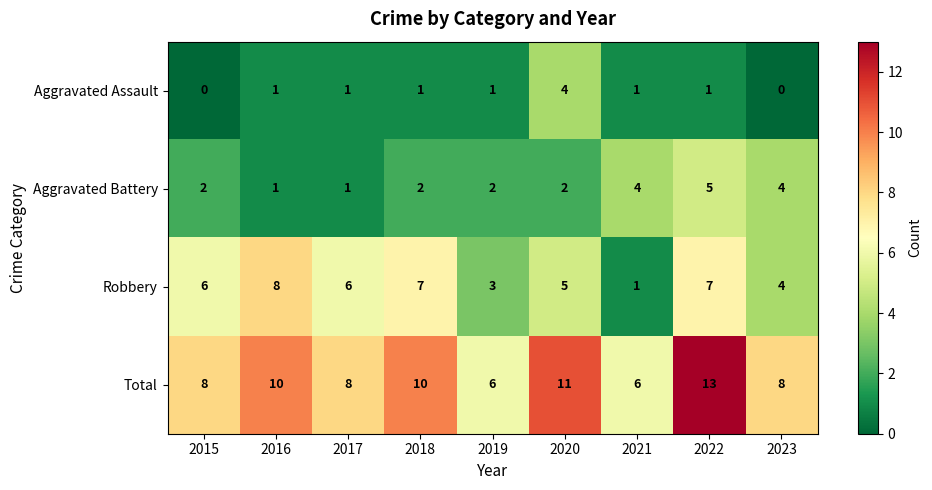

What is the greatest value displayed?

13